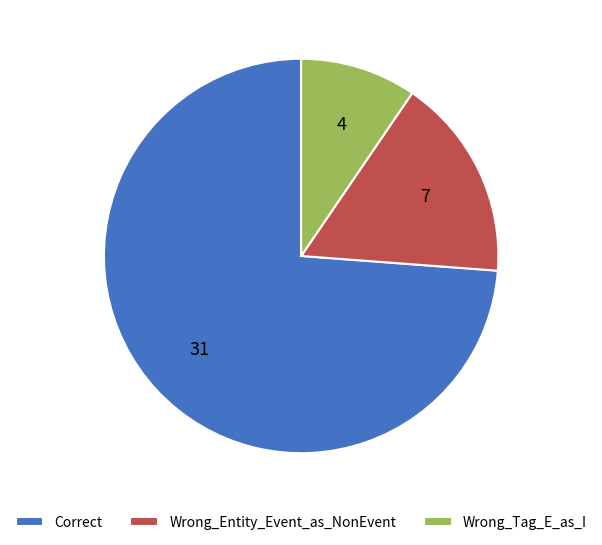

Is the sum of Correct and Wrong_Entity_Event_as_NonEvent greater than half?

Yes